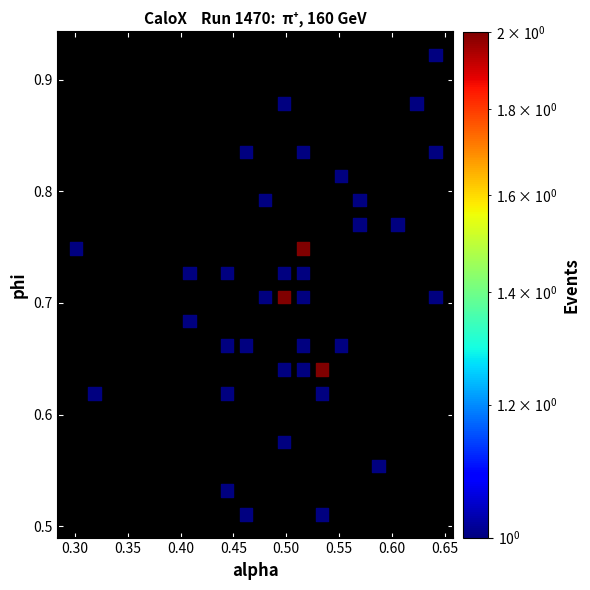

What is the range of X values (max minus min)?

0.3